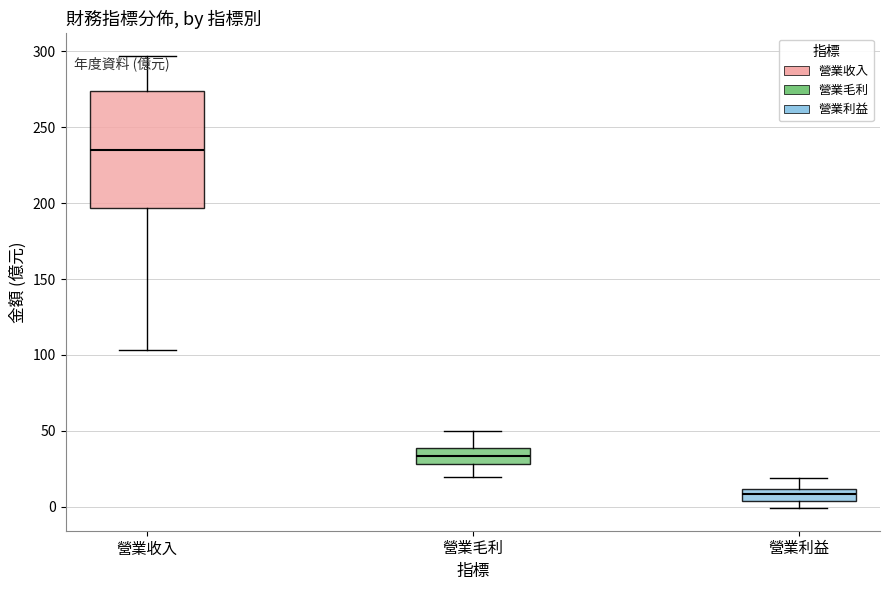

Which box is the tallest, from its lower edge to its upper edge?

營業收入